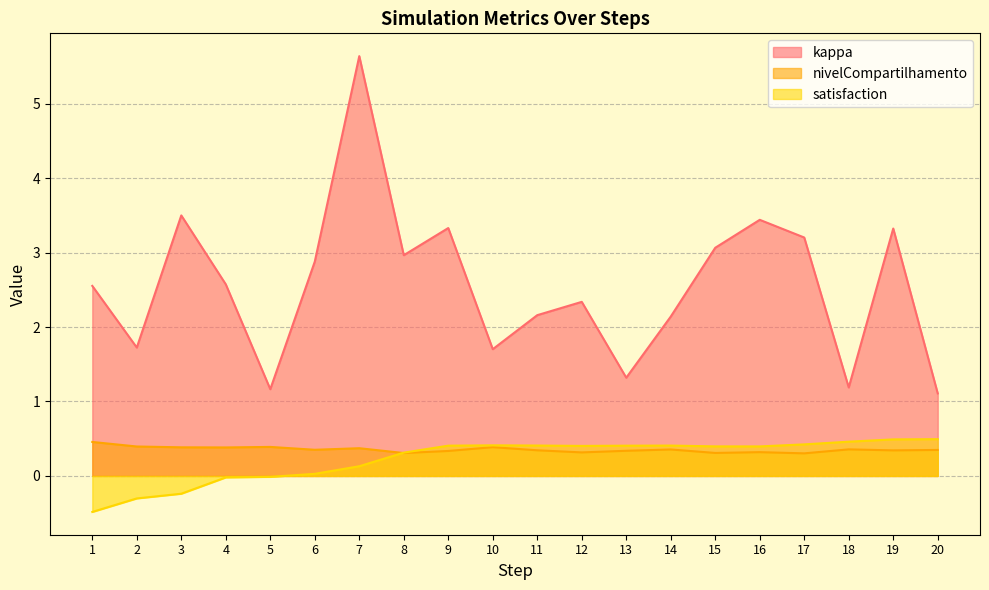

Reading left to right, transcribe all the data shown in this chart.

kappa: 2.6	1.7	3.5	2.6	1.2	2.9	5.6	3.0	3.3	1.7	2.2	2.3	1.3	2.1	3.1	3.4	3.2	1.2	3.3	1.1
nivelCompartilhamento: 0.5	0.4	0.4	0.4	0.4	0.4	0.4	0.3	0.3	0.4	0.3	0.3	0.3	0.4	0.3	0.3	0.3	0.4	0.3	0.3
satisfaction: -0.5	-0.3	-0.2	-0.0	-0.0	0.0	0.1	0.3	0.4	0.4	0.4	0.4	0.4	0.4	0.4	0.4	0.4	0.5	0.5	0.5